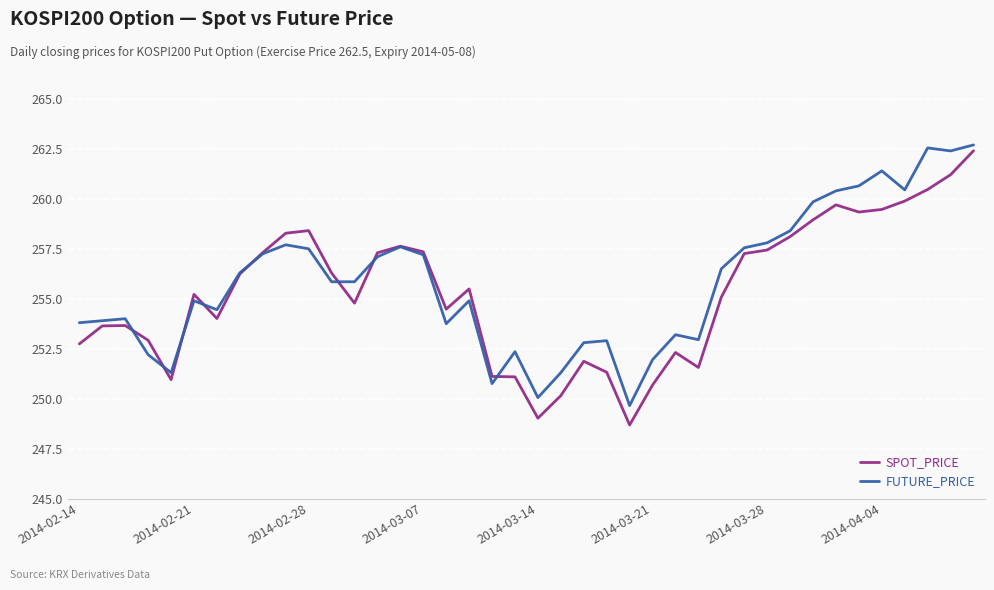

What is the maximum value shown in the chart?

262.7